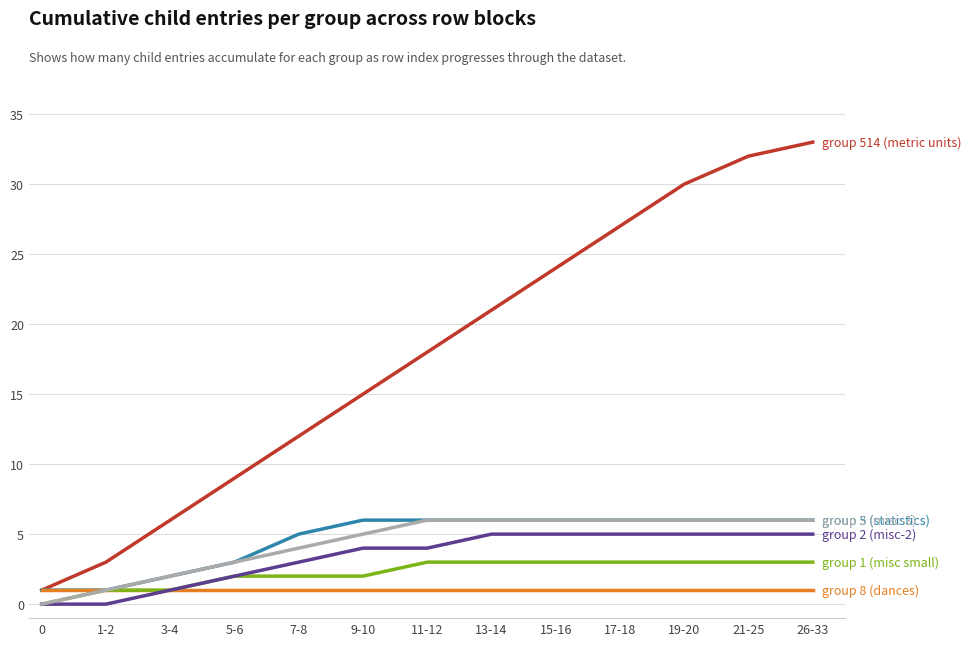

What is the difference between the highest and lowest values at 26-33?

32